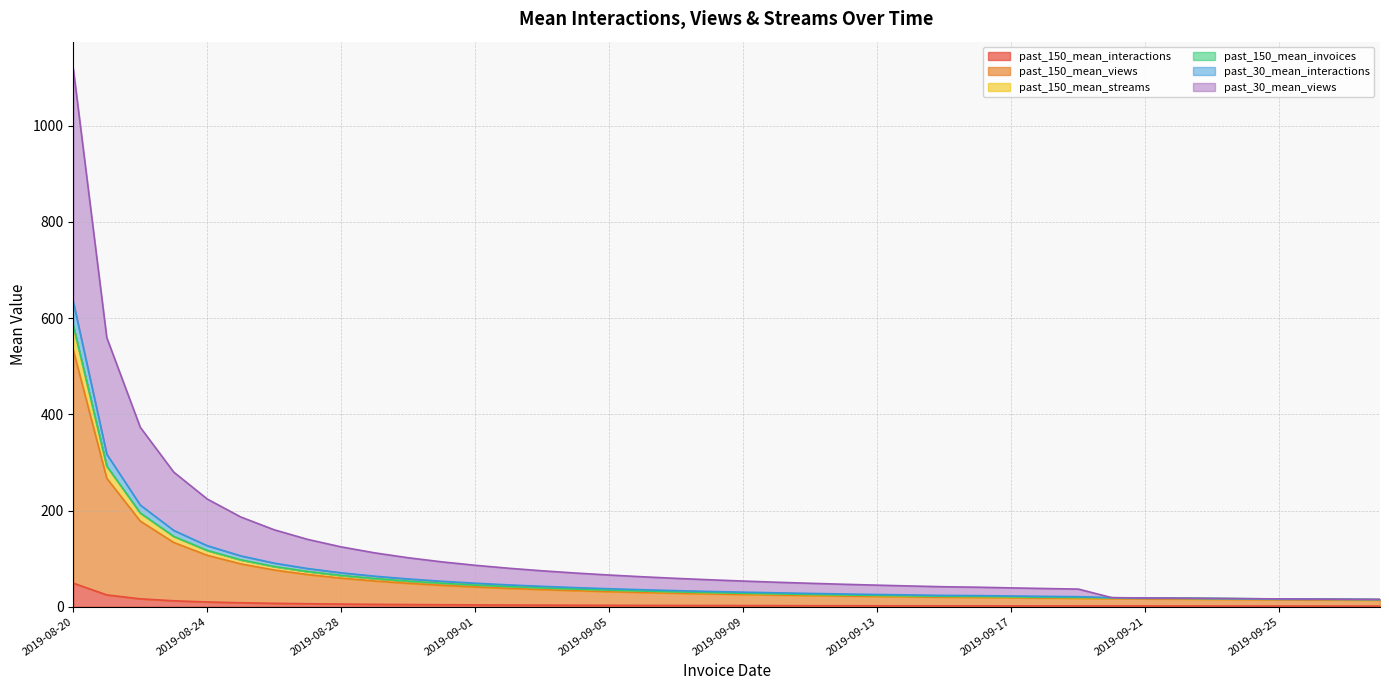

At which category is the sum across all series the highest?

2019-08-20